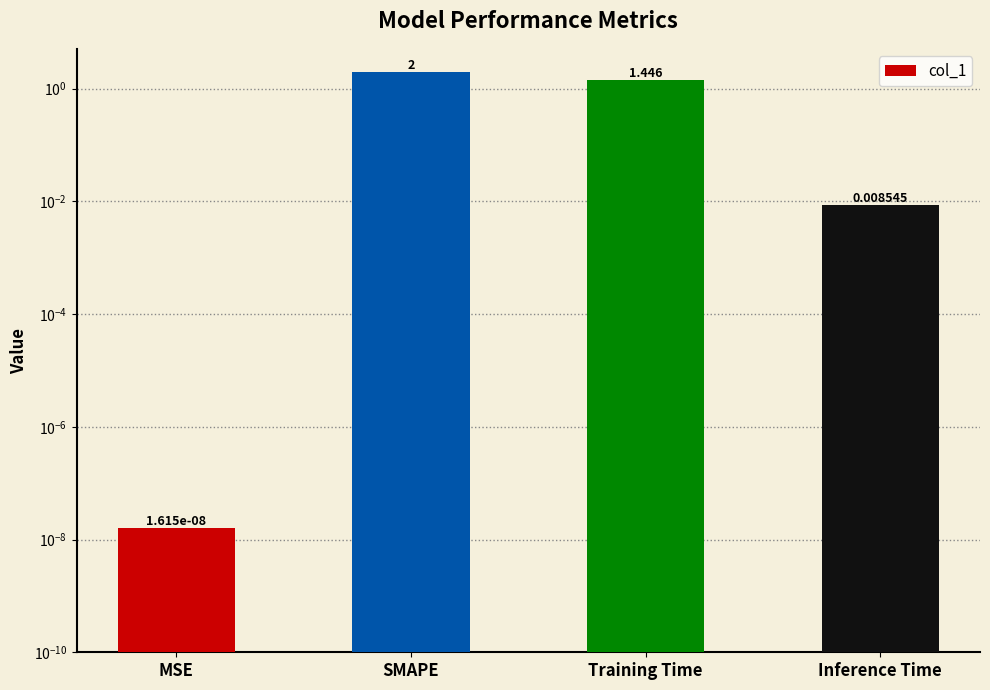

The chart shows a value of 0.0 at MSE. True or false?

True